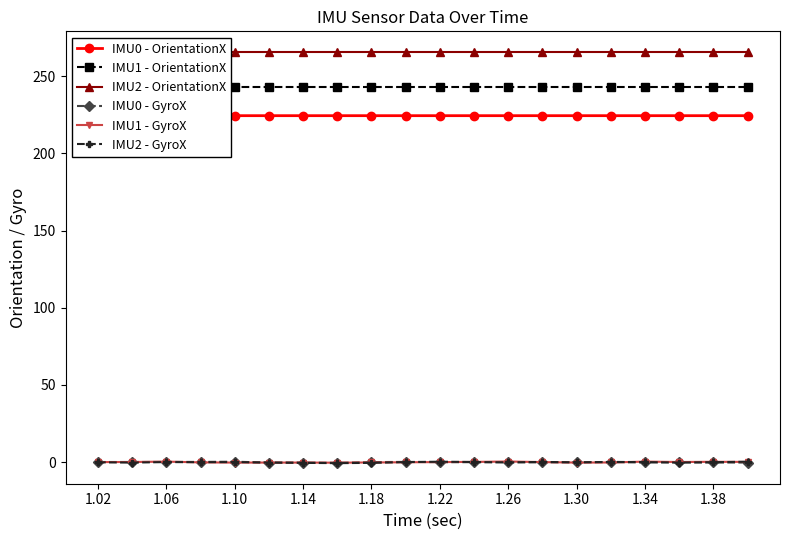

True or false: IMU1 - OrientationX and IMU0 - OrientationX cross at least once.

False